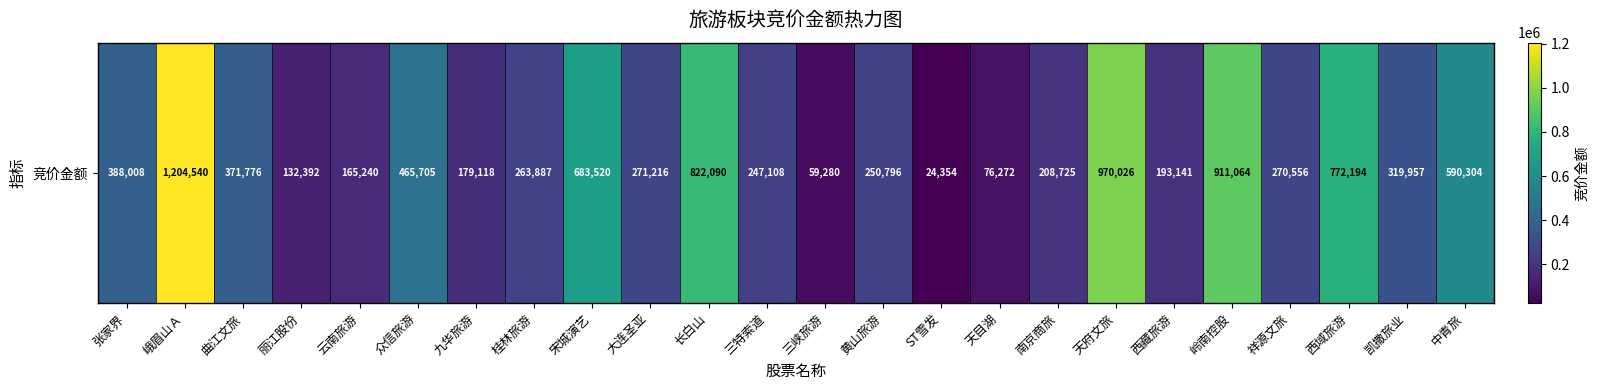

Which has a higher value, 西藏旅游 or 三特索道?

三特索道